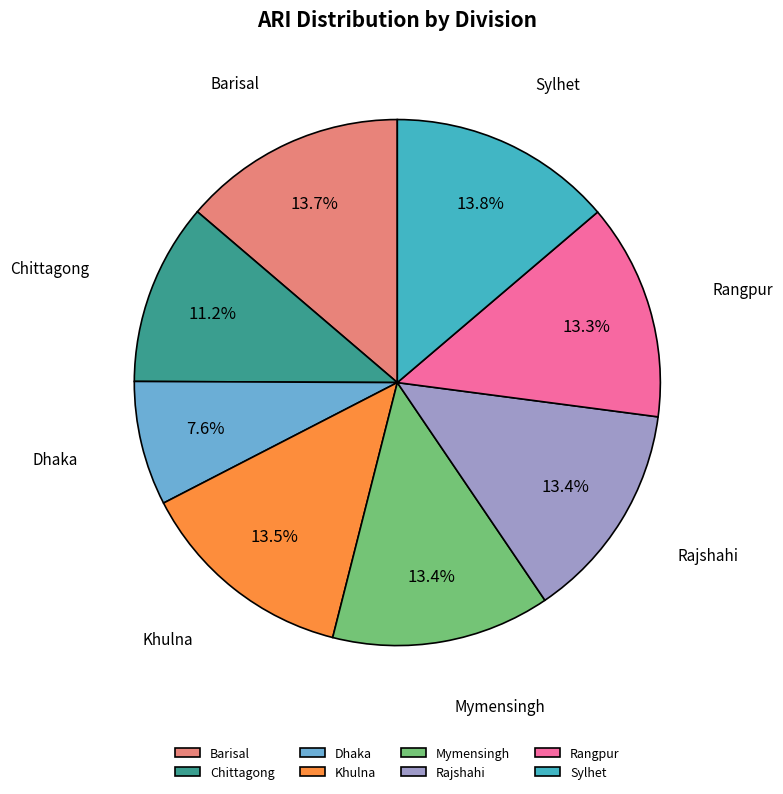

What percentage is the Mymensingh slice, to the nearest percent?

13%